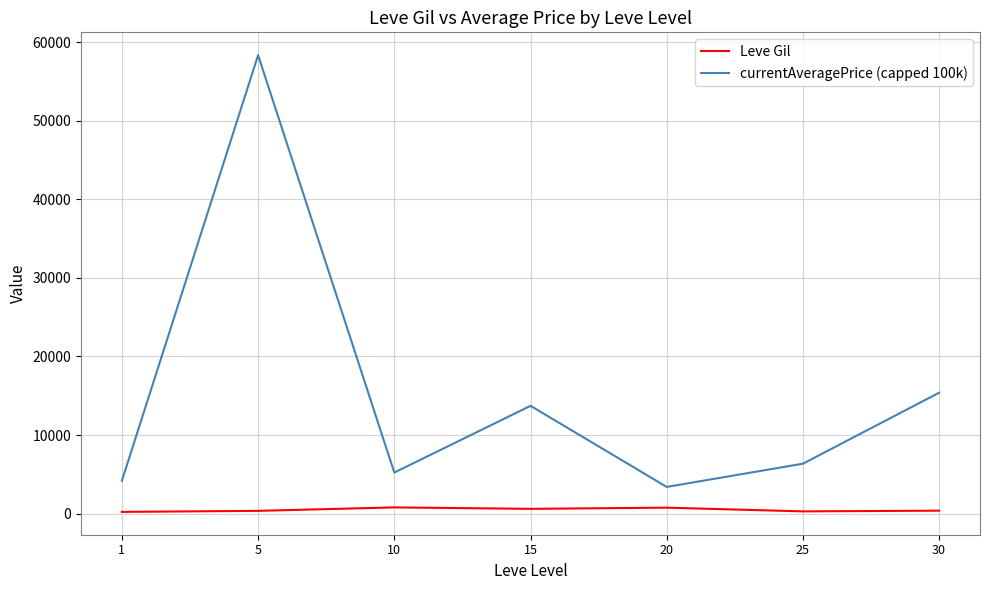

At which category does currentAveragePrice (capped 100k) reach its first local peak?

5